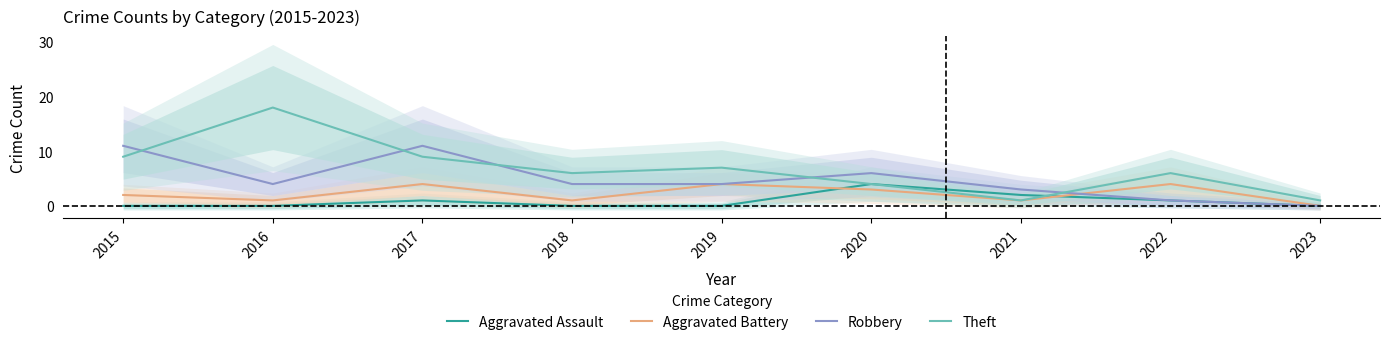

At which category is the sum across all series the highest?

2017